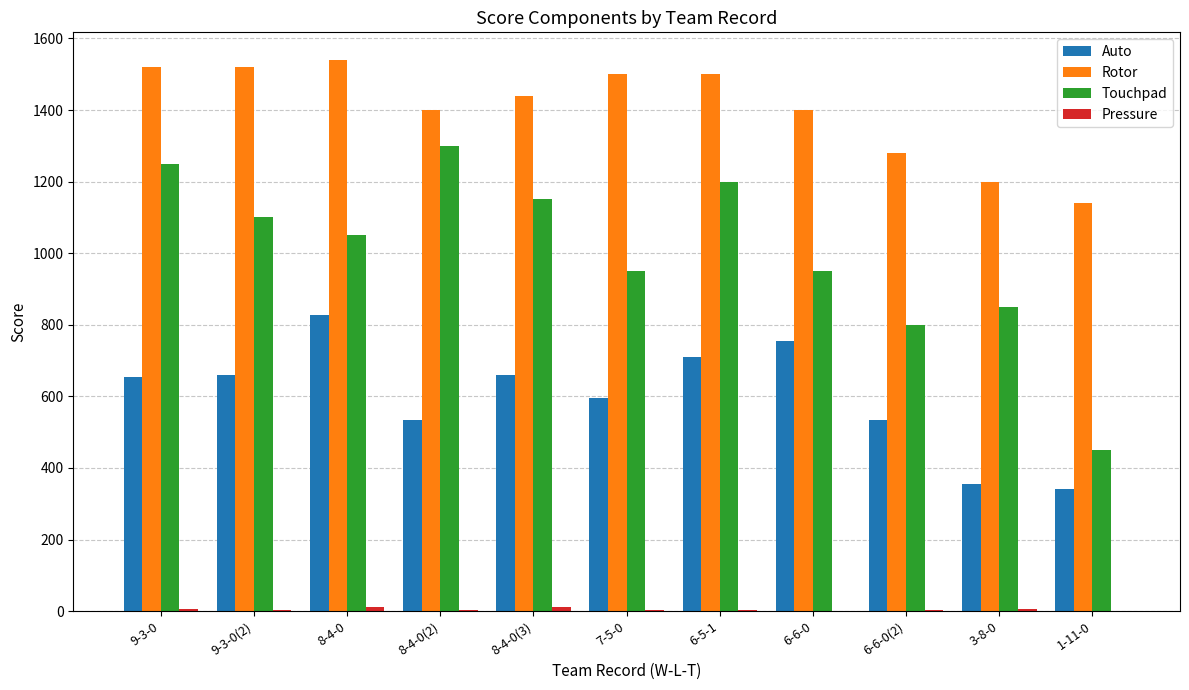

How many series are shown in this chart?

4